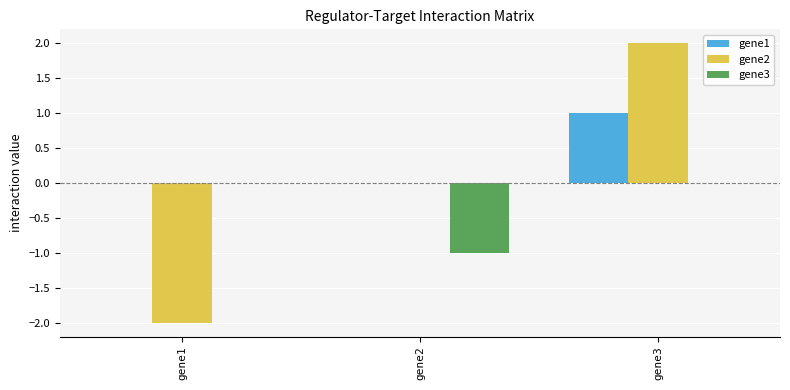

How many distinct data groups are displayed?

3